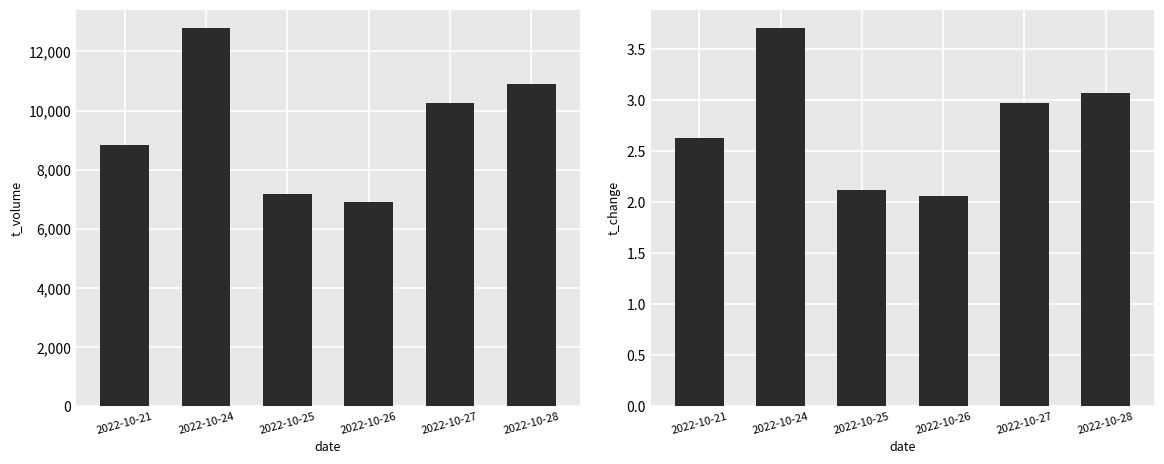

What is the average value of the t_change series?

2.8